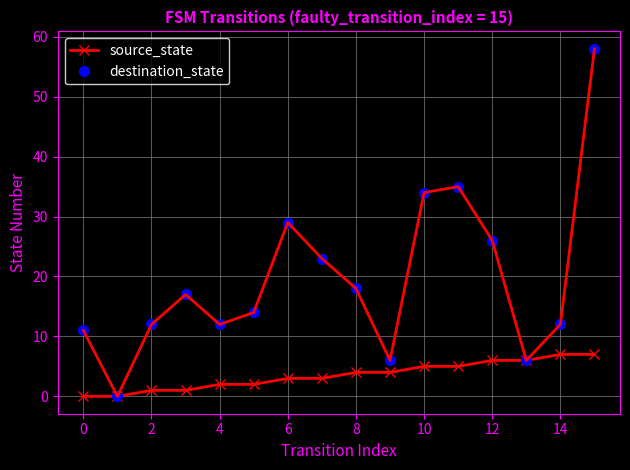

In destination_state, how many points are lower than both neighbors (excluding endpoints)?

4